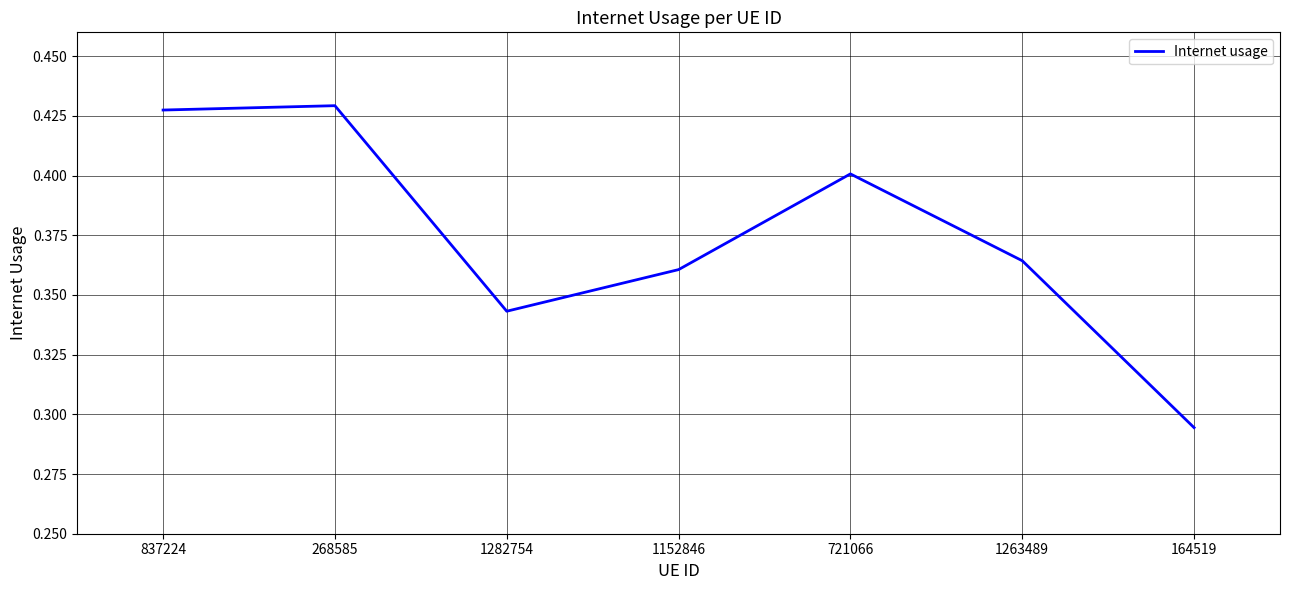

Count the values in the range 0 to 1.

7